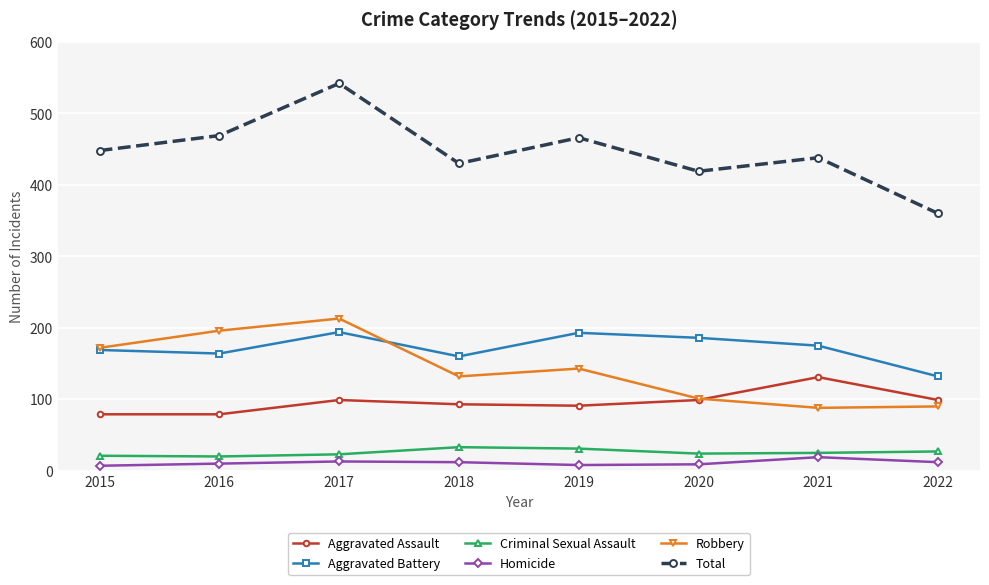

True or false: Total and Homicide intersect in this chart.

False